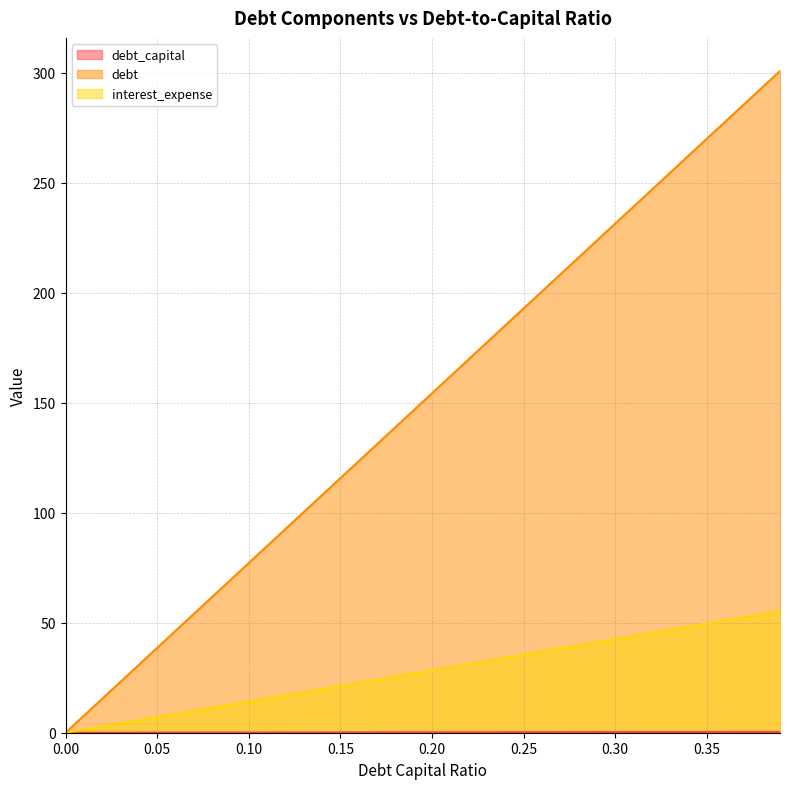

Reading right to left, extract all data points from this chart.

debt_capital: 0.4	0.4	0.4	0.4	0.3	0.3	0.3	0.3	0.3	0.3	0.3	0.3	0.3	0.3	0.2	0.2	0.2	0.2	0.2	0.2	0.2	0.2	0.2	0.2	0.1	0.1	0.1	0.1	0.1	0.1	0.1	0.1	0.1	0.1	0.1	0.0	0.0	0.0	0.0	0.0
debt: 300.8	293.1	285.4	277.7	270.0	262.3	254.6	246.8	239.1	231.4	223.7	216.0	208.3	200.6	192.8	185.1	177.4	169.7	162.0	154.3	146.6	138.9	131.1	123.4	115.7	108.0	100.3	92.6	84.9	77.1	69.4	61.7	54.0	46.3	38.6	30.9	23.1	15.4	7.7	0.0
interest_expense: 55.3	53.8	52.4	51.0	49.6	48.2	46.8	45.3	43.9	42.5	41.1	39.7	38.3	36.8	35.4	34.0	32.6	31.2	29.8	28.3	26.9	25.5	24.1	22.7	21.3	19.8	18.4	17.0	15.6	14.2	12.8	11.3	9.9	8.5	7.1	5.7	4.3	2.8	1.4	0.0